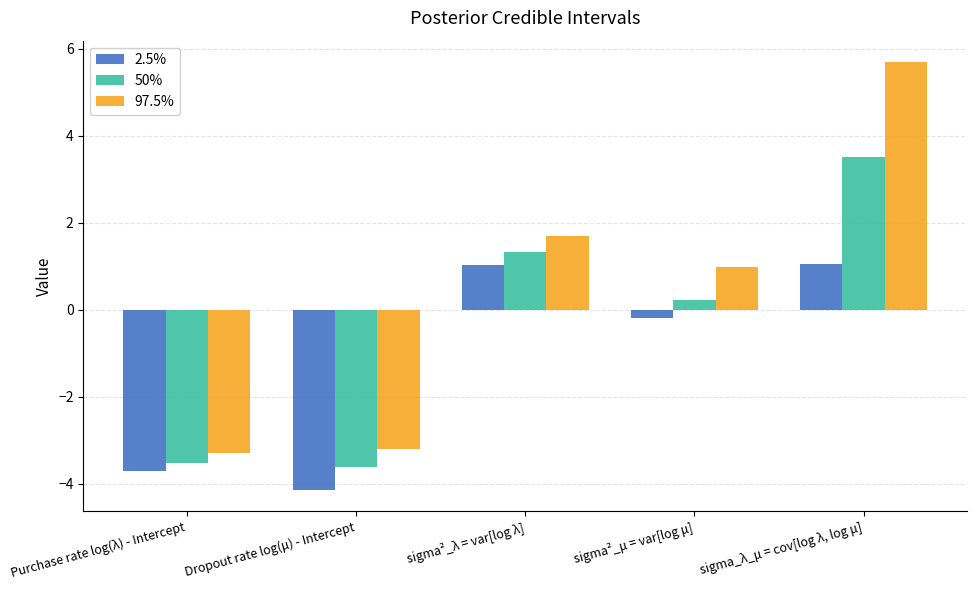

How many values in 50% are below zero?

2